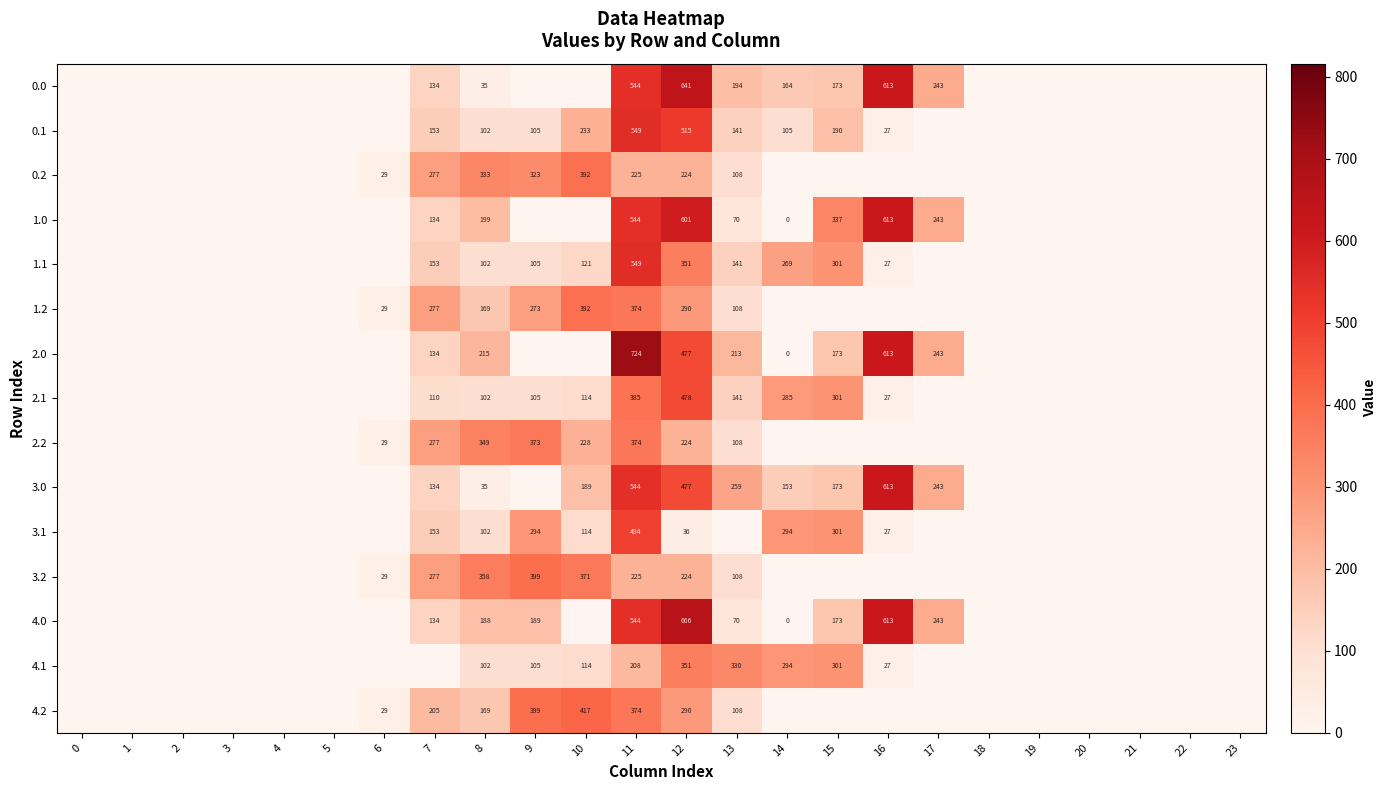

Is it true that 0.1 equals 732 at 12?

False